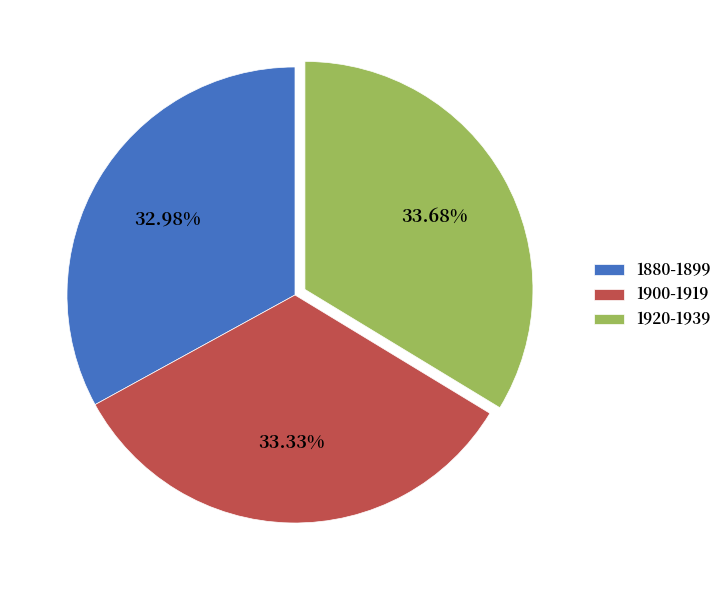

Which has a higher value, 1920-1939 or 1880-1899?

1920-1939